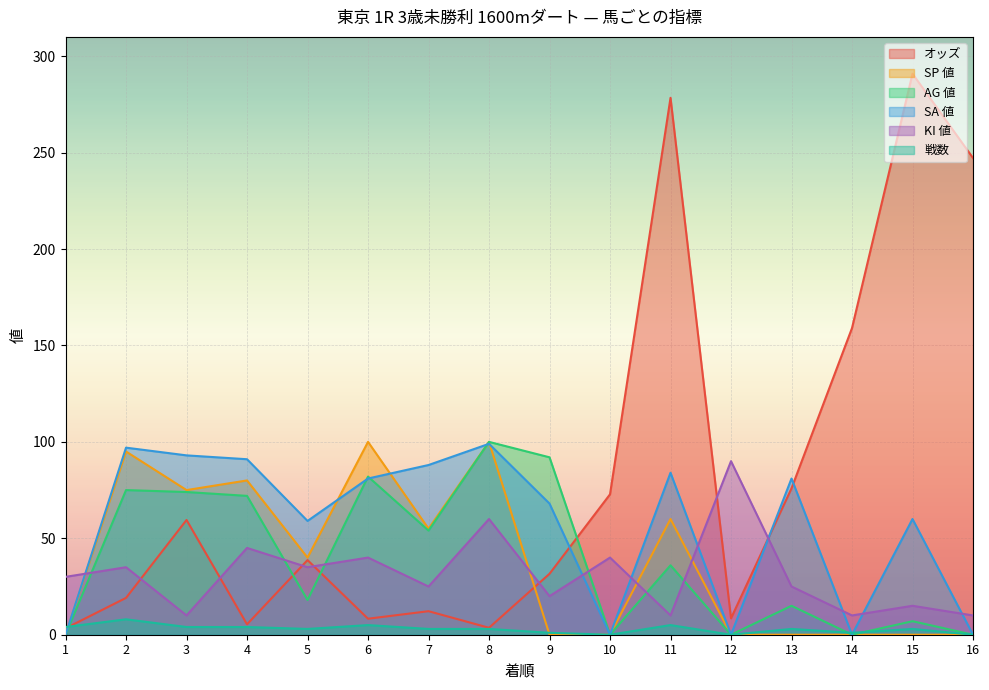

How many intersections are there between オッズ and SA 値?

4